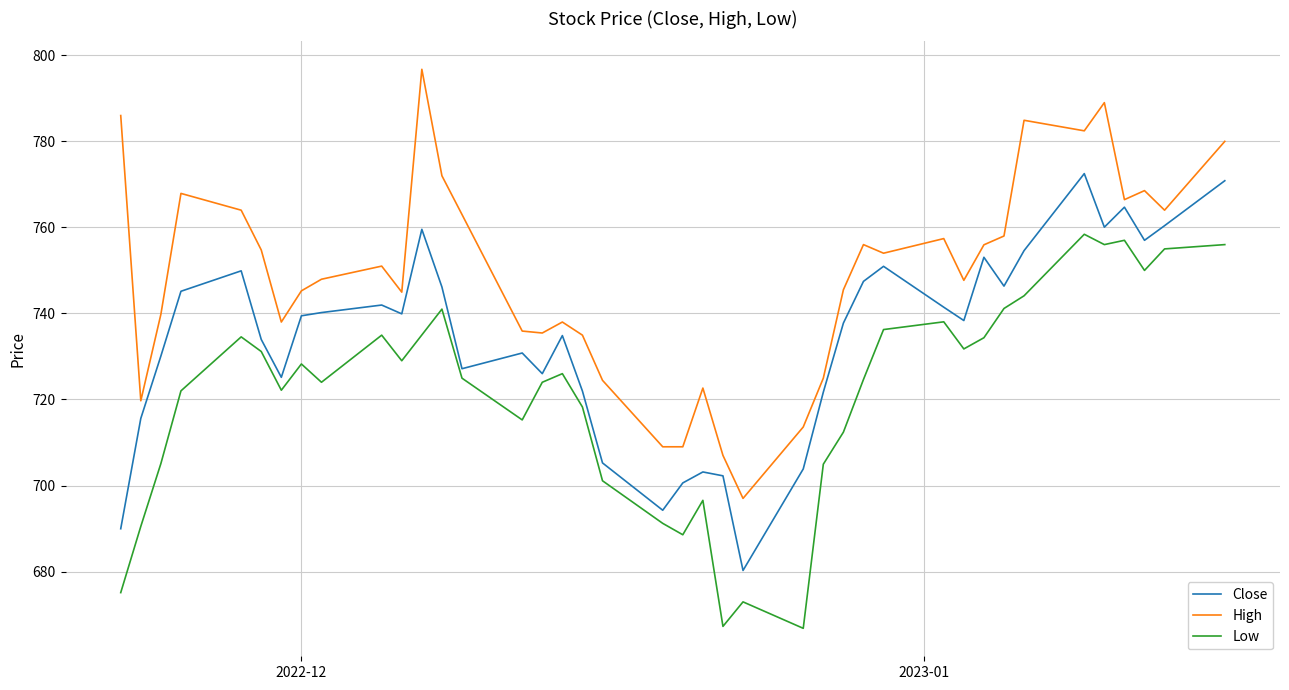

List the series in order of their peak value, highest first.

High, Close, Low